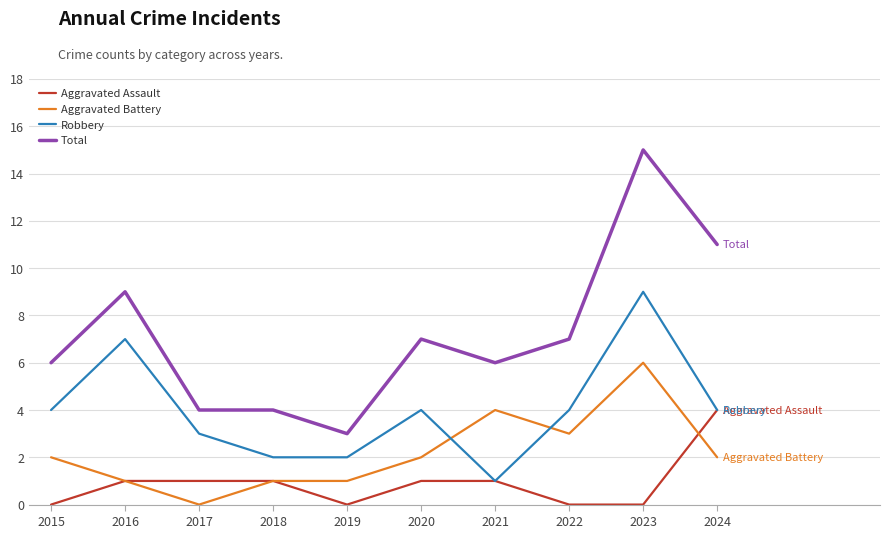

What is the difference between the maximum and minimum values in the Aggravated Assault series?

4